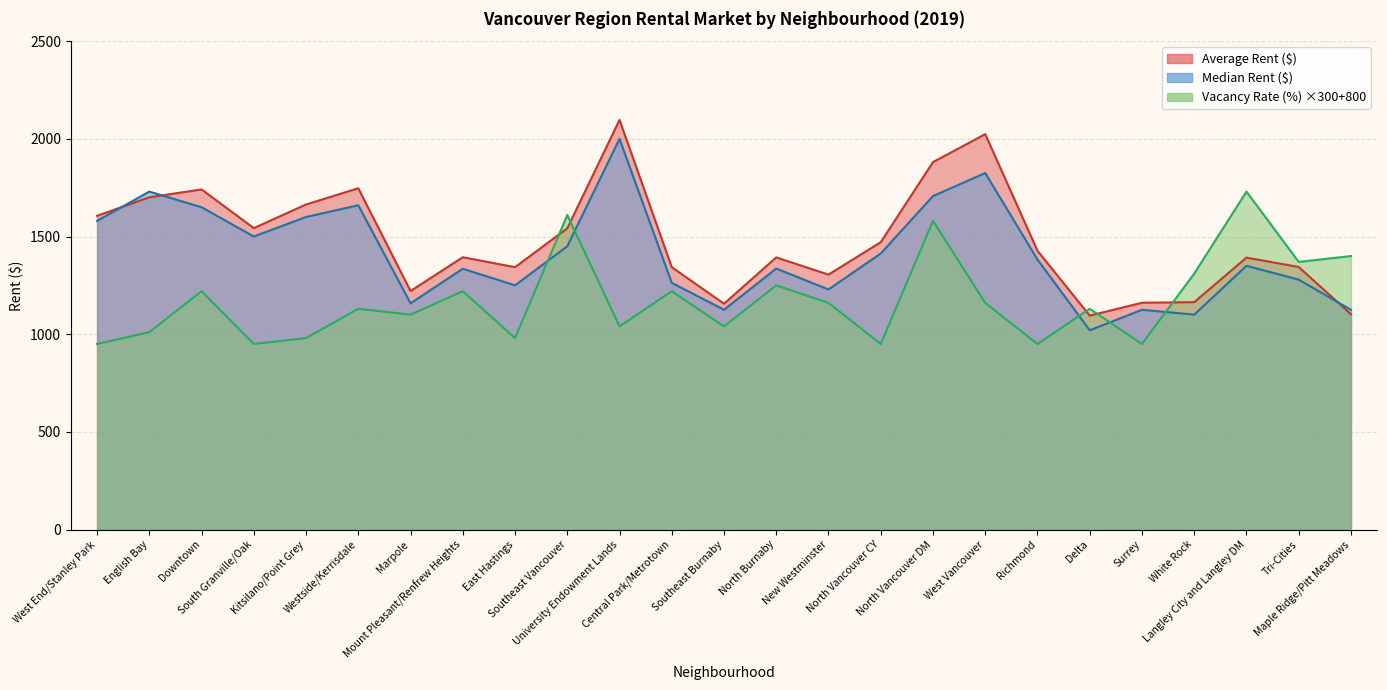

At which label does Average Rent ($) first exceed 1394?

West End/Stanley Park